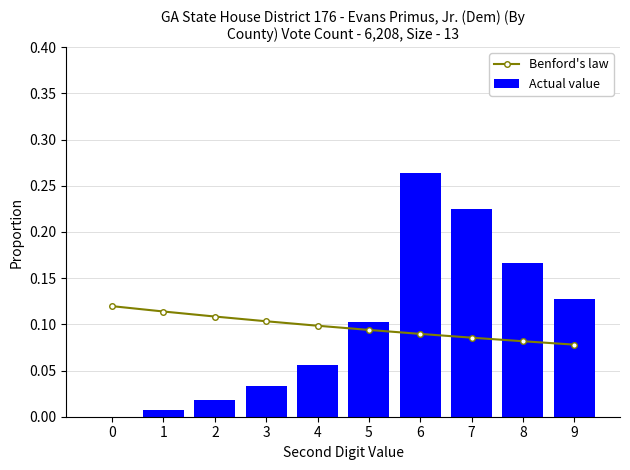

What is the minimum value for Benford's law?

0.1